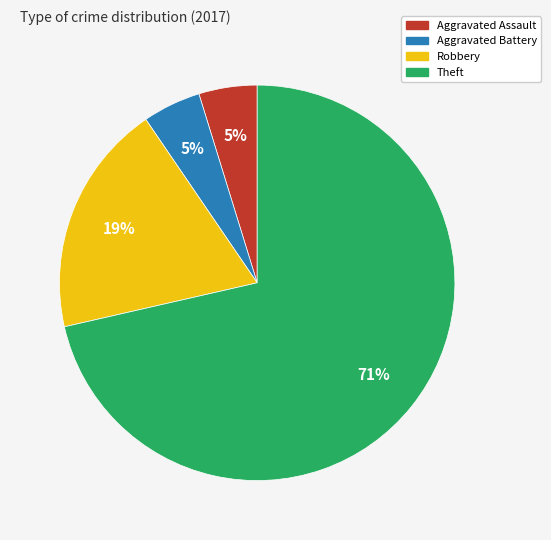

Is it true that Aggravated Battery is 5% of the pie?

True